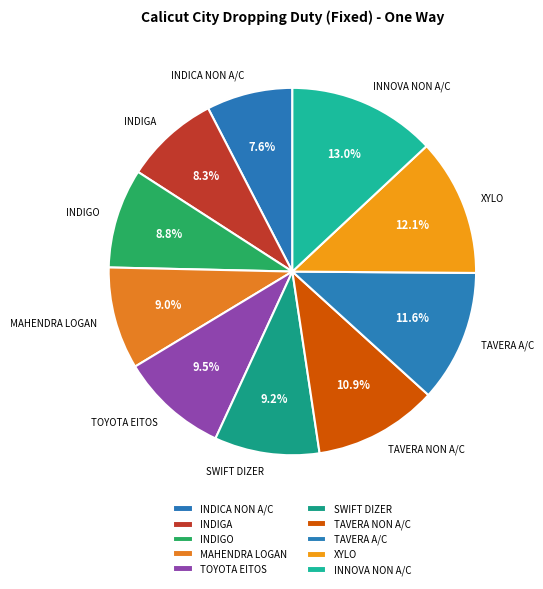

To the nearest percent, what is the average slice percentage?

10%